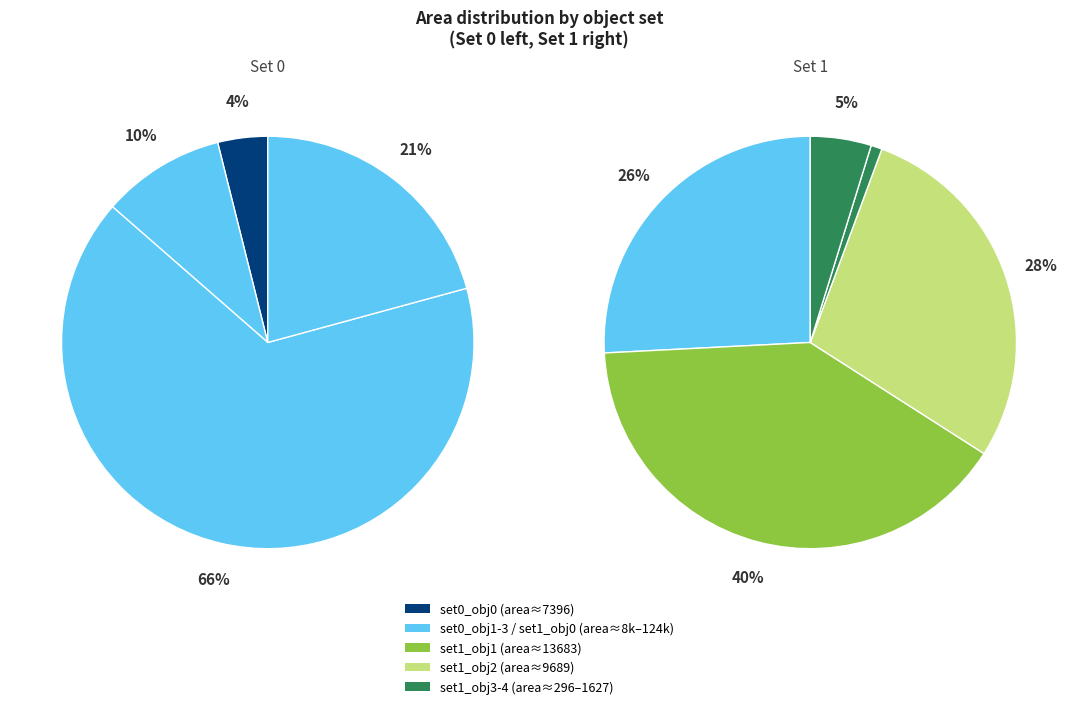

How many slices are in this pie chart?

9